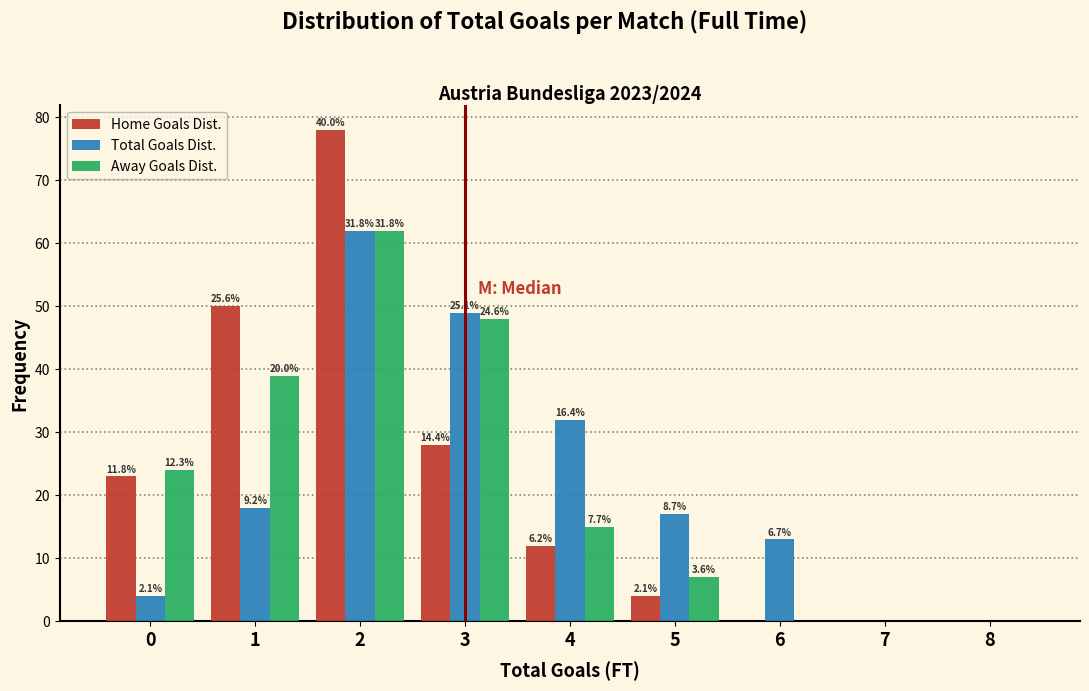

What are all the series names shown in the legend?

Home Goals Dist., Total Goals Dist., Away Goals Dist.